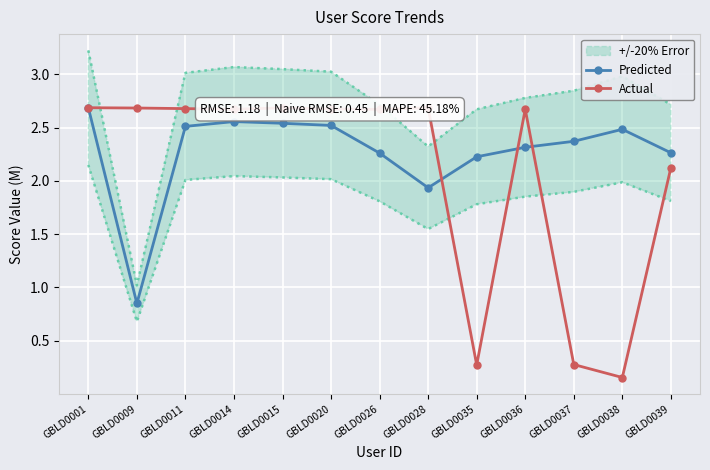

What is the value of the Actual point at the 7th from the left?

2.7